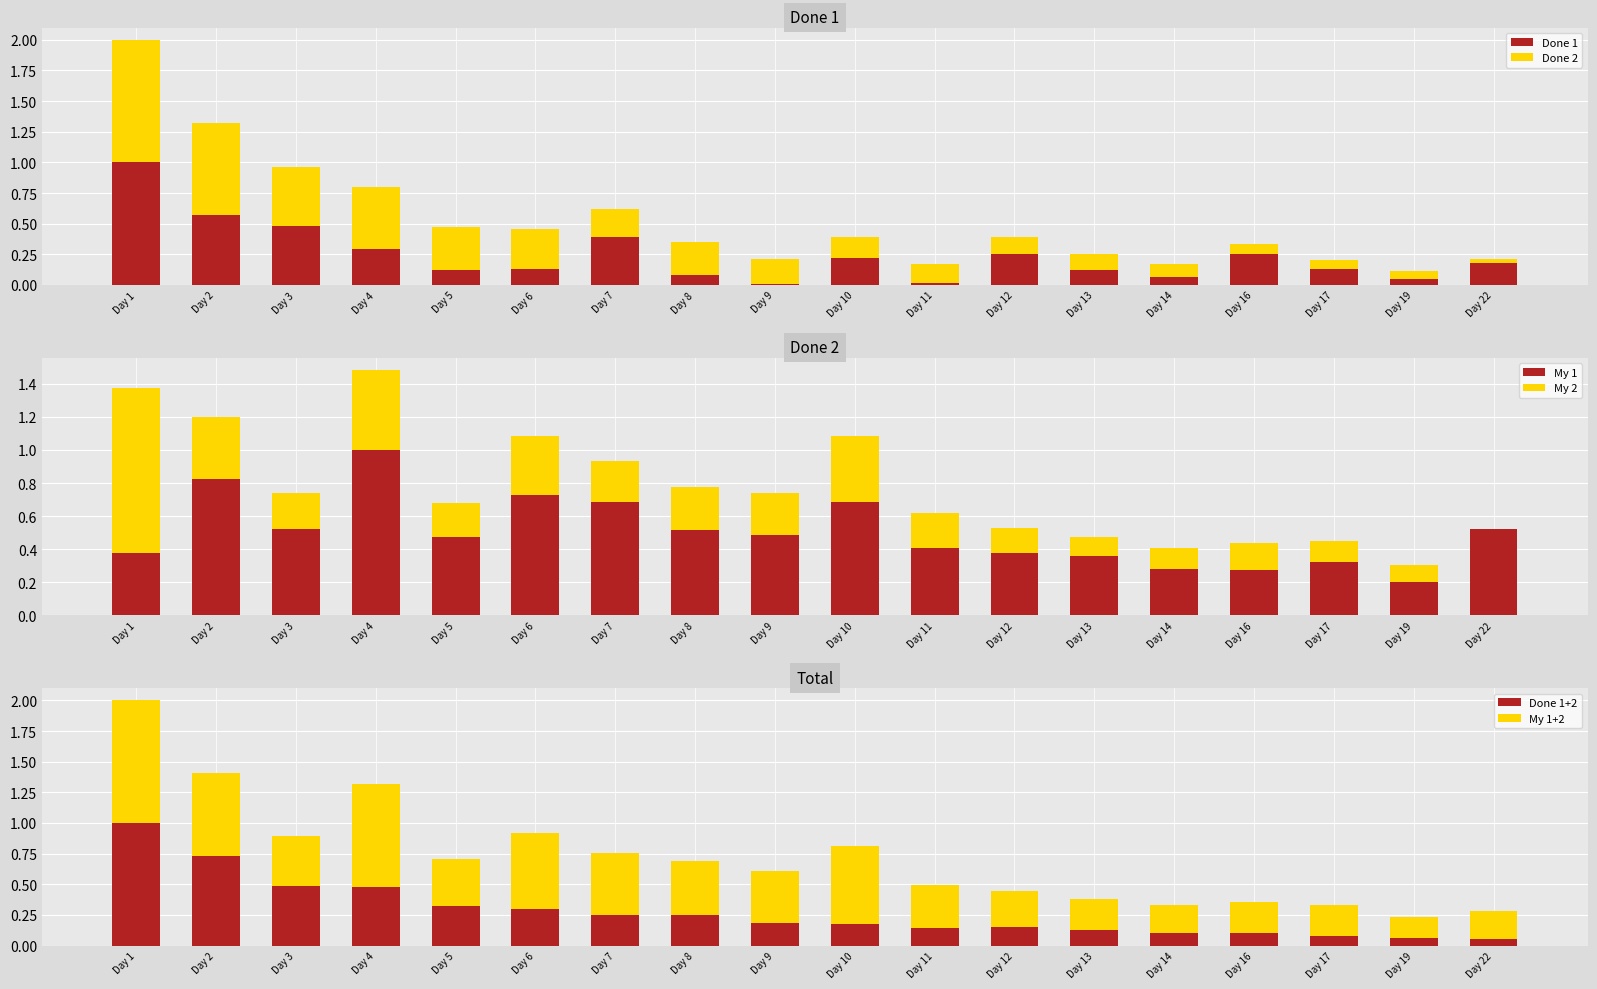

Where is Done 1+2 nearest to the value 0?

Day 22